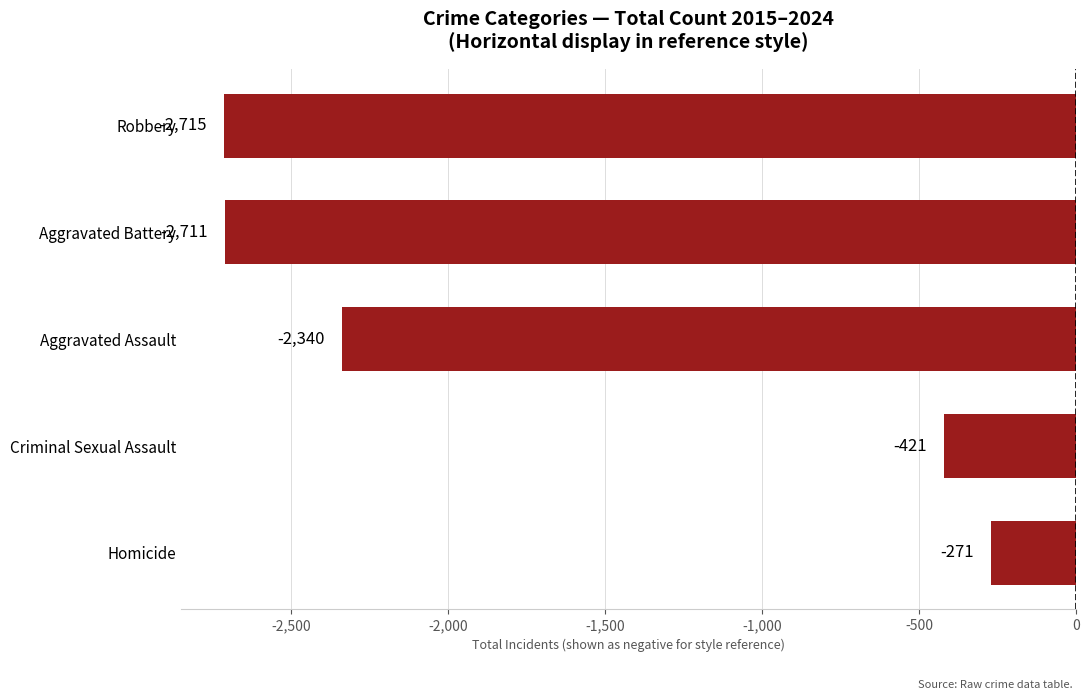

At which category does the chart reach its peak across all series?

Homicide